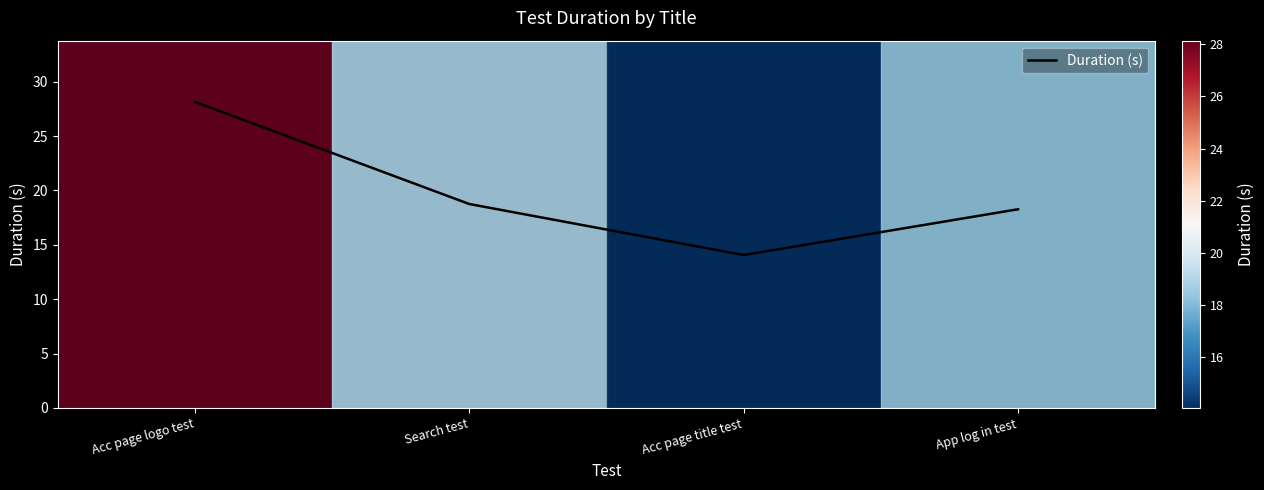

True or false: the data shows 27.2 at Search test.

False